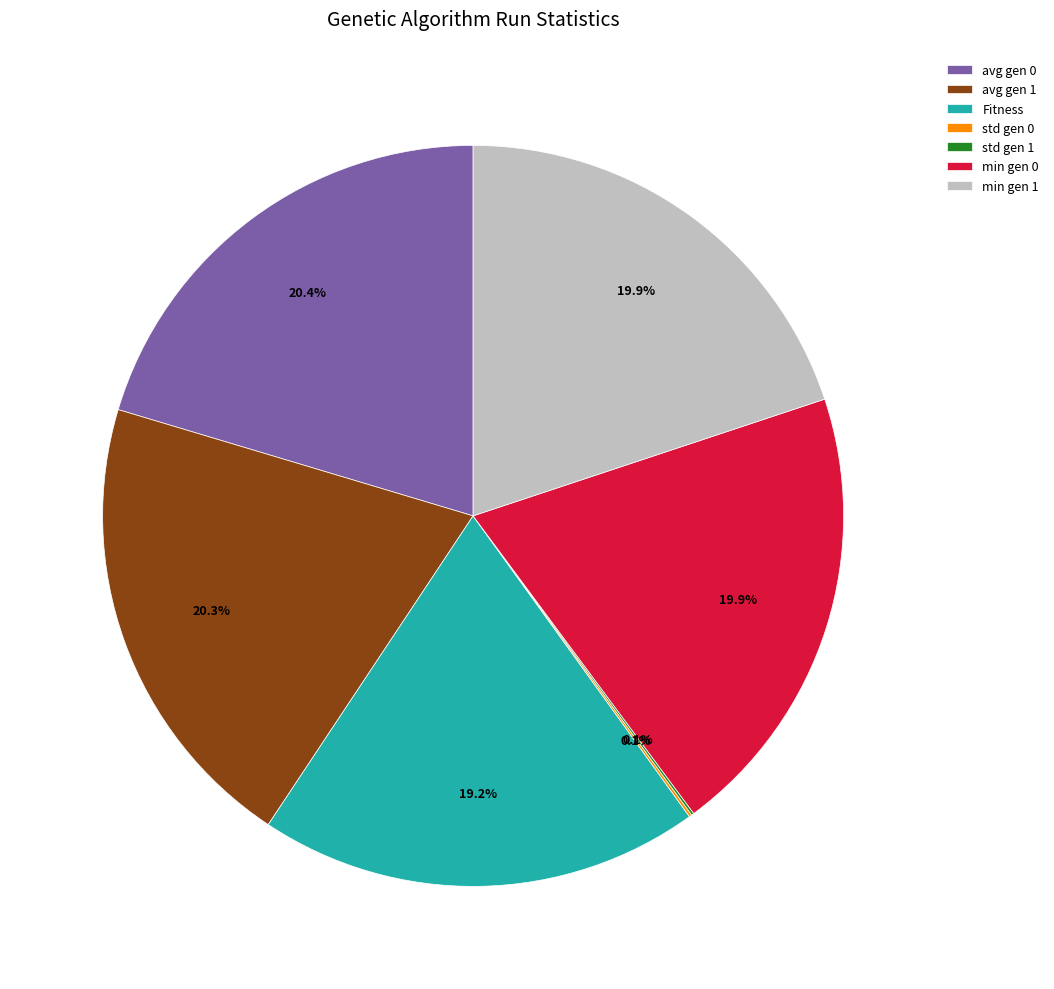

True or false: avg gen 1 accounts for 34% of the total.

False